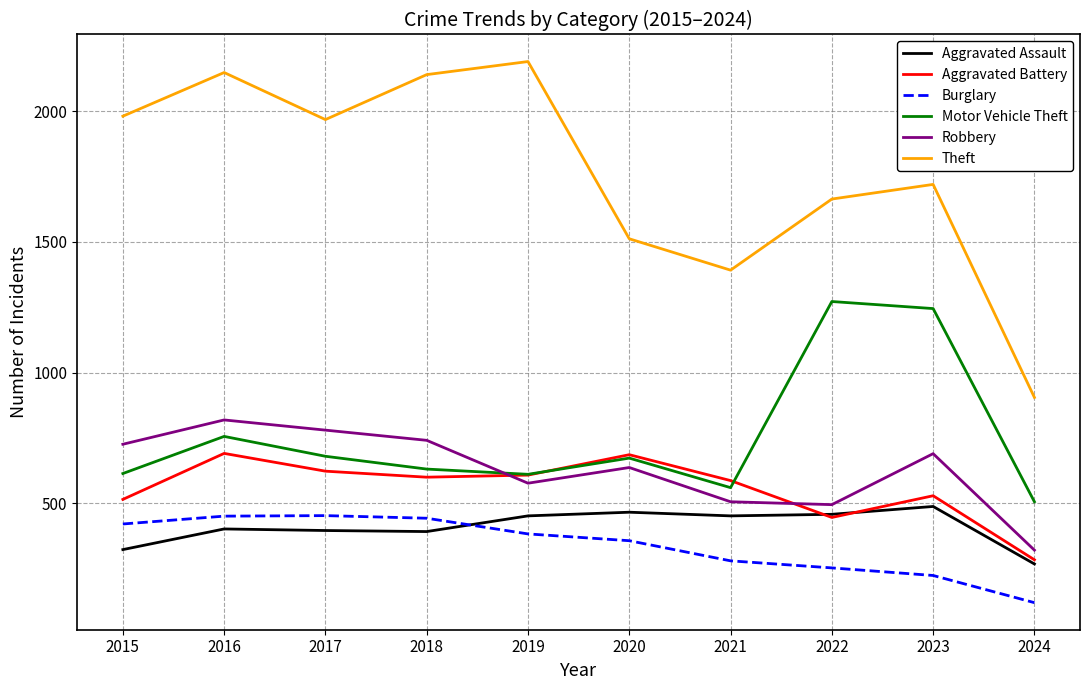

True or false: Aggravated Battery has a value of 623 at 2017.

True